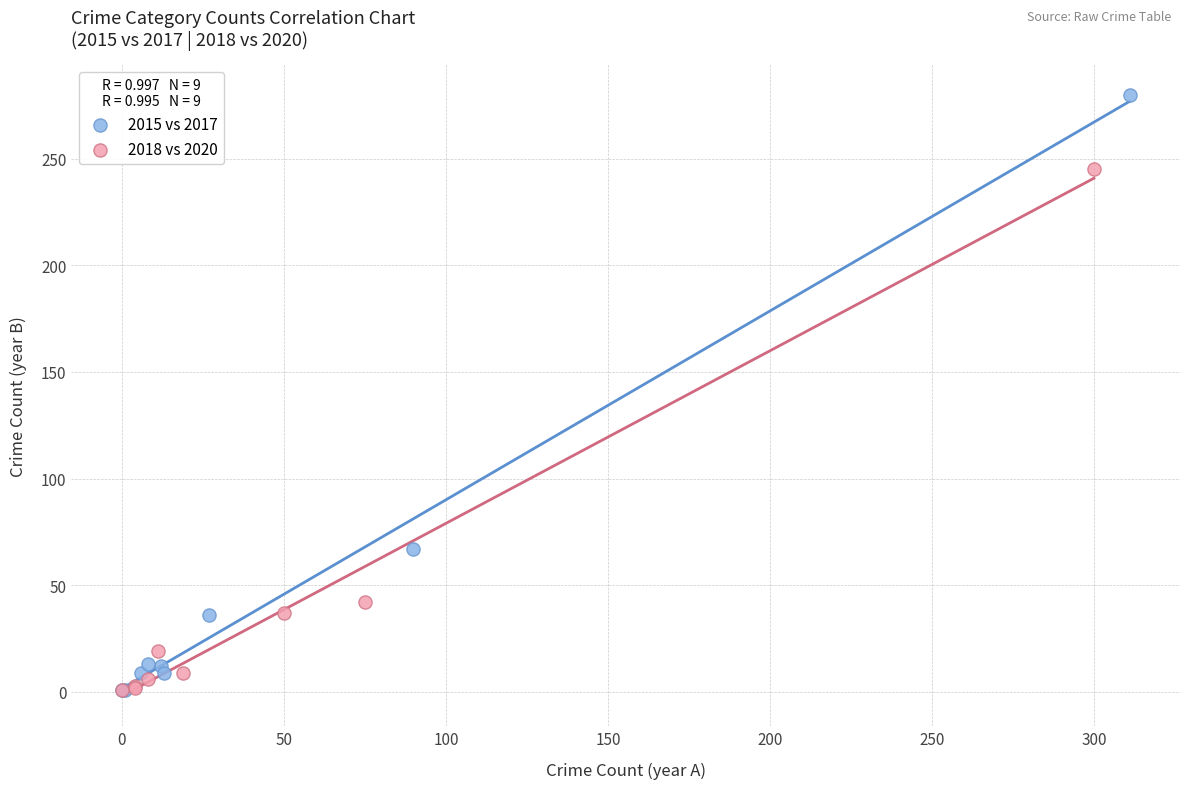

Which series contains the highest Y value?

2015 vs 2017